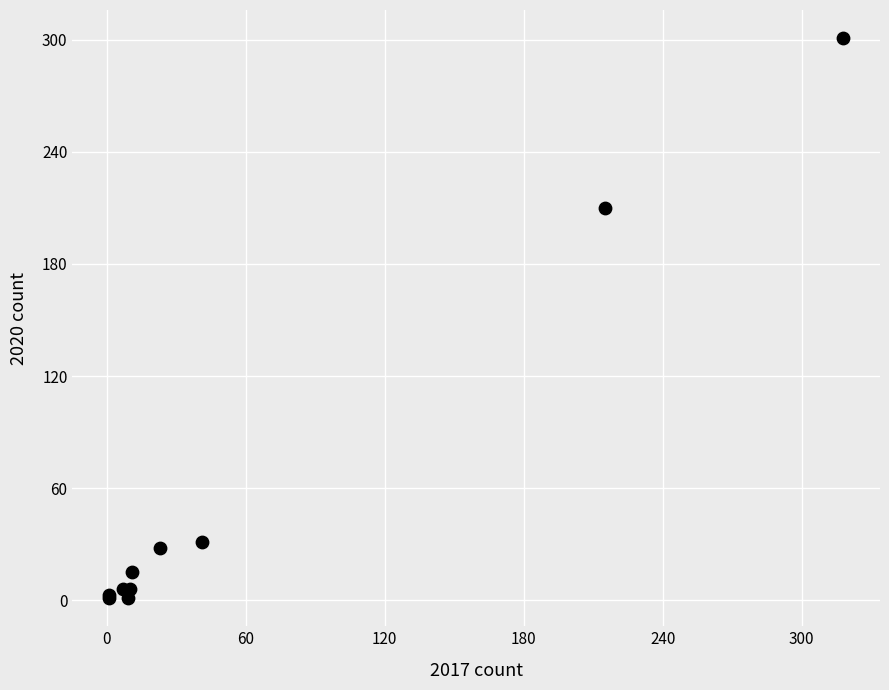

What Y value in the scatter plot is closest to 151?

210